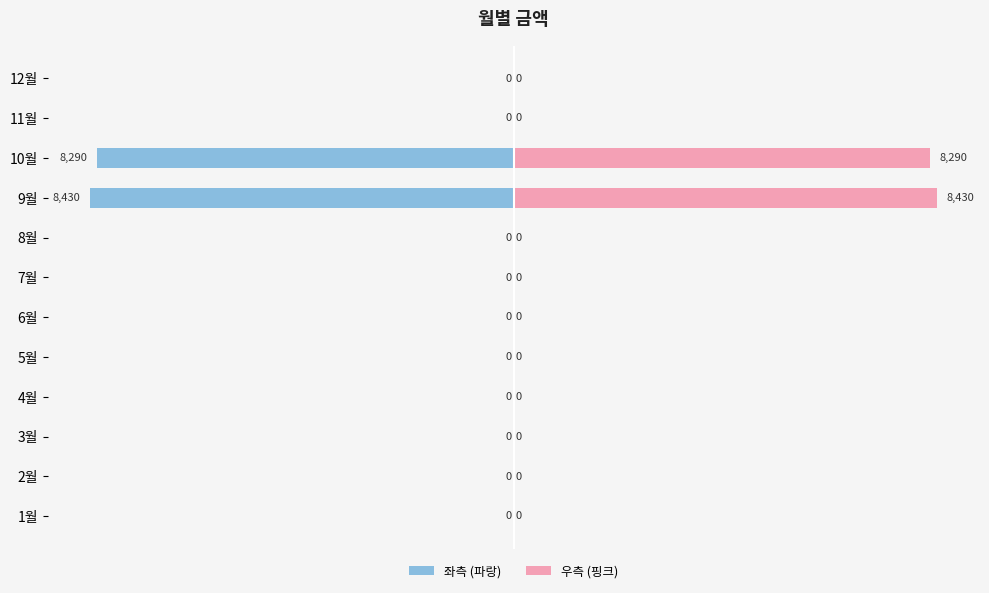

Are the bars grouped side by side (vs. stacked)?

Yes